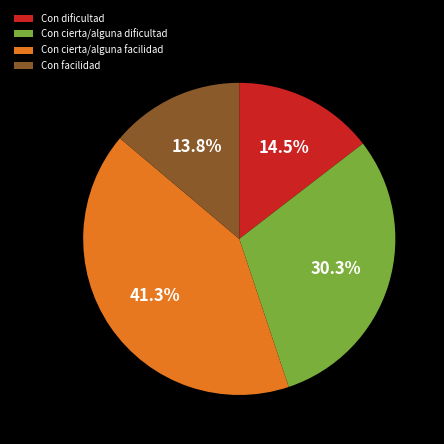

Rank the categories by value from highest to lowest.

Con cierta/alguna facilidad, Con cierta/alguna dificultad, Con dificultad, Con facilidad